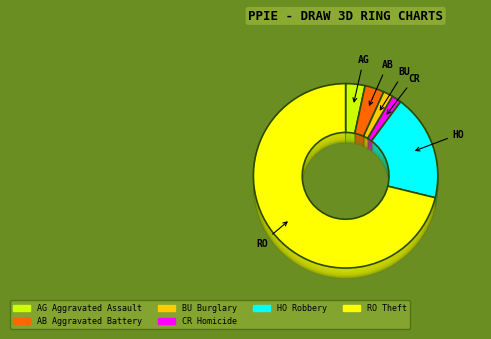

What is the majority slice?

Theft